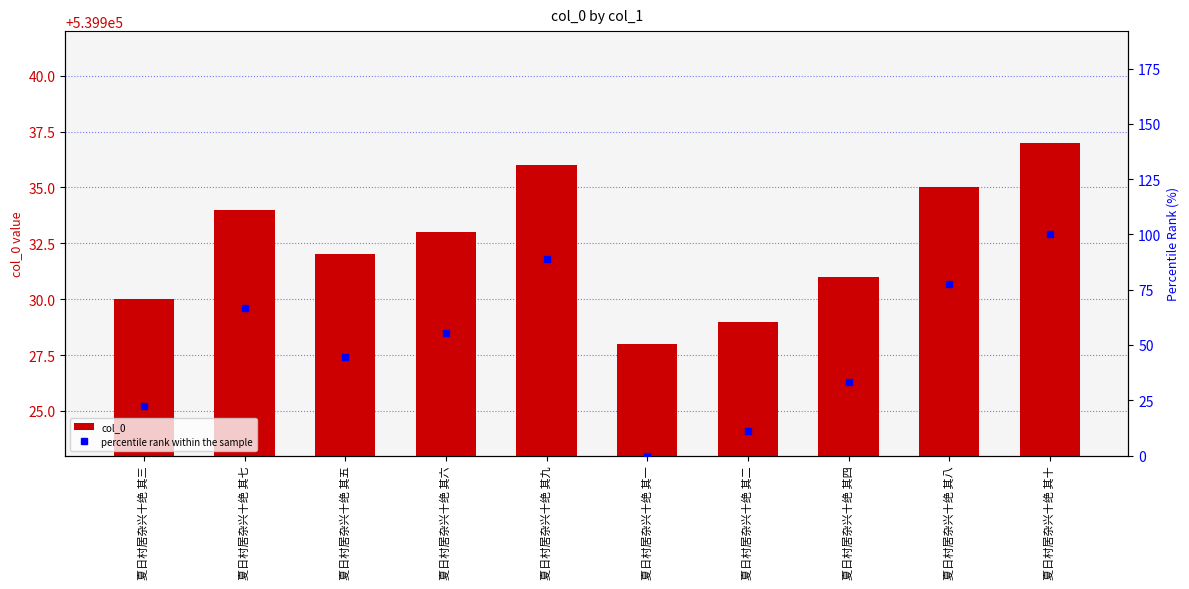

Reading left to right, transcribe all the data shown in this chart.

col_0: 539930.0	539934.0	539932.0	539933.0	539936.0	539928.0	539929.0	539931.0	539935.0	539937.0
percentile rank within the sample: 22.2	66.7	44.4	55.6	88.9	0.0	11.1	33.3	77.8	100.0